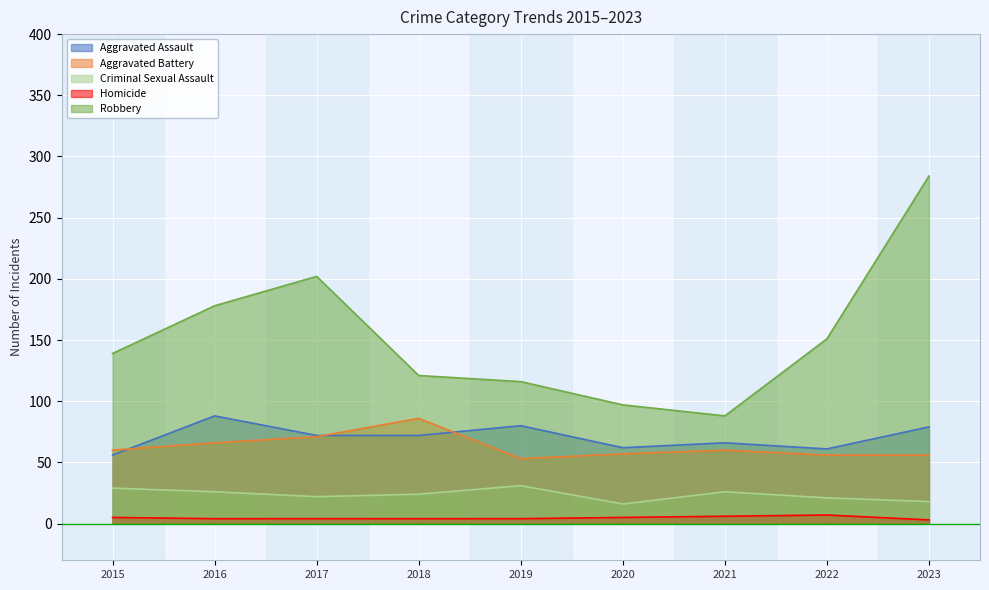

Rank the series by their maximum value, from highest to lowest.

Robbery, Aggravated Assault, Aggravated Battery, Criminal Sexual Assault, Homicide